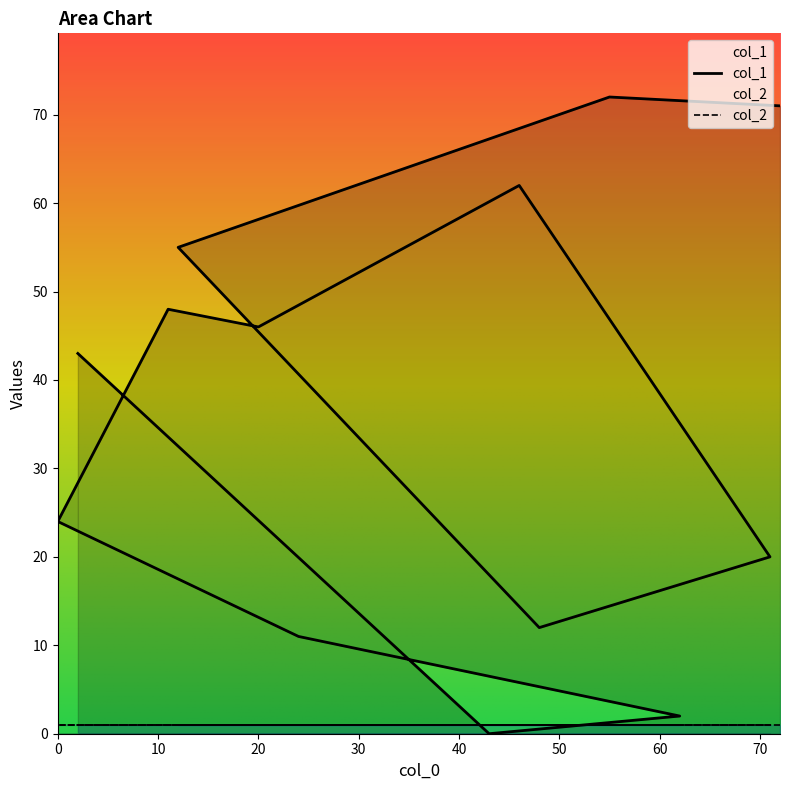

The value at 11 is 86. True or false?

False